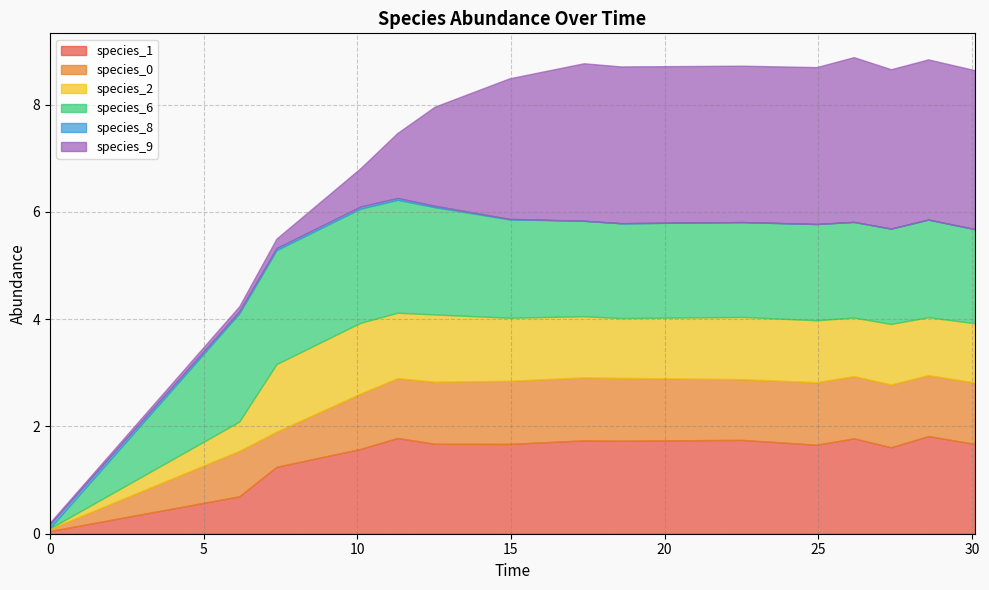

What position from the left is 30.096969696969705?

15